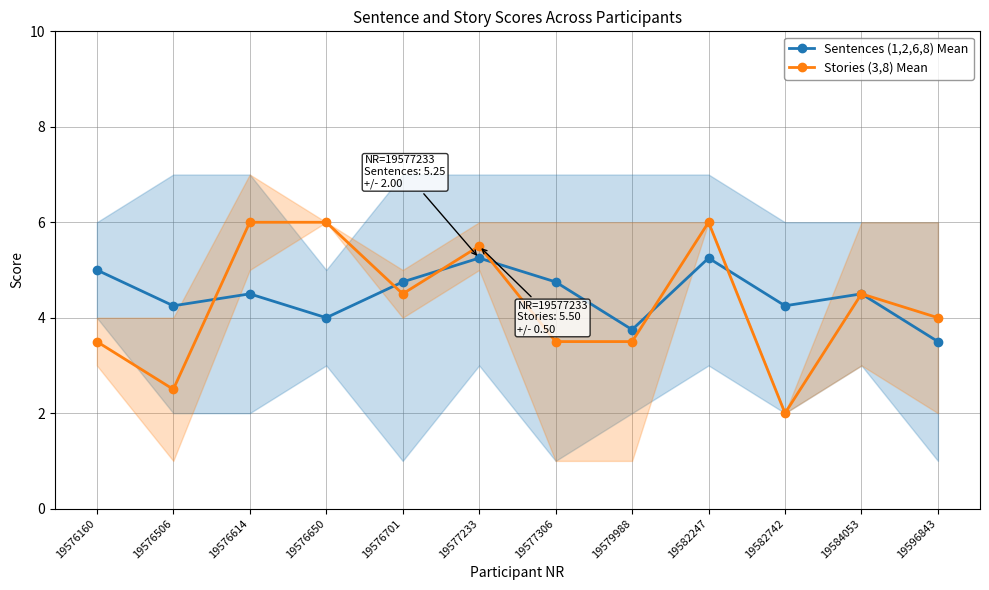

Reading left to right, list all the values displayed in this chart.

Sentences (1,2,6,8) Mean: 19576160=5.0	19576506=4.2	19576614=4.5	19576650=4.0	19576701=4.8	19577233=5.2	19577306=4.8	19579988=3.8	19582247=5.2	19582742=4.2	19584053=4.5	19596843=3.5
Stories (3,8) Mean: 19576160=3.5	19576506=2.5	19576614=6.0	19576650=6.0	19576701=4.5	19577233=5.5	19577306=3.5	19579988=3.5	19582247=6.0	19582742=2.0	19584053=4.5	19596843=4.0